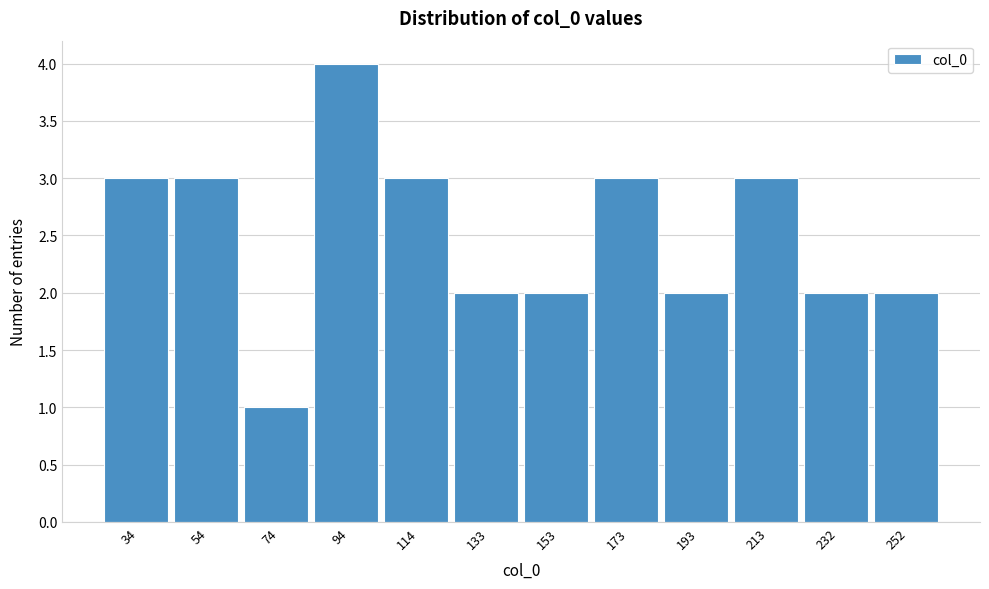

Reading left to right, what are all the values shown in this chart?

3	3	1	4	3	2	2	3	2	3	2	2